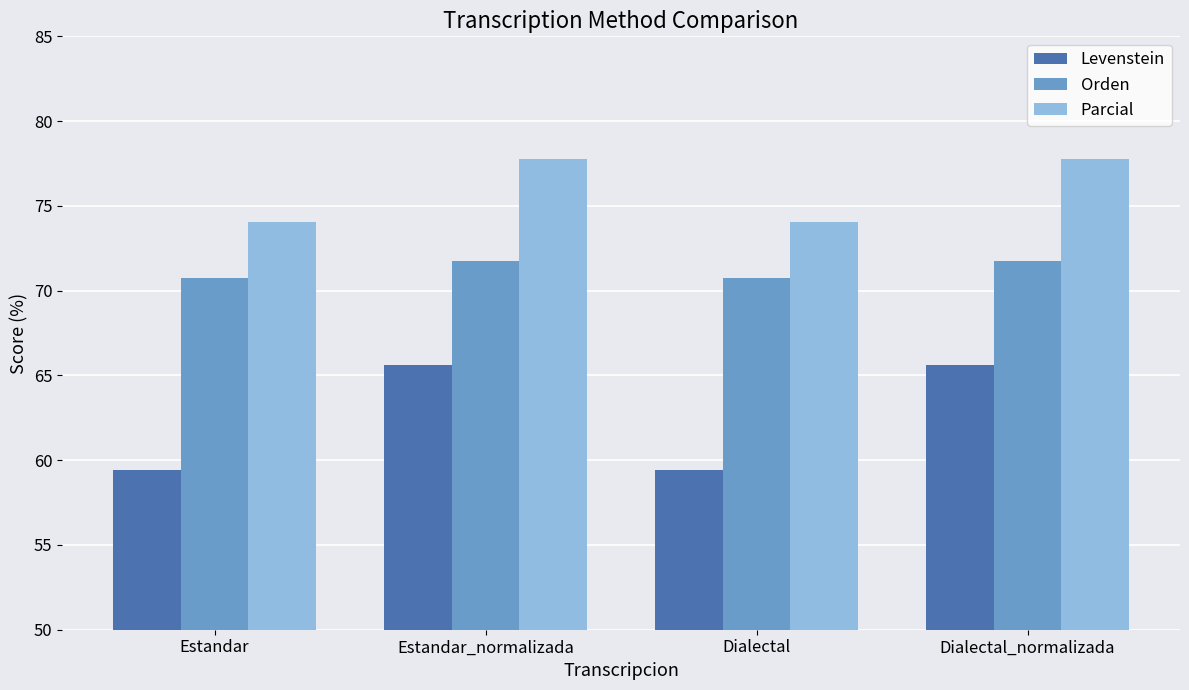

What are all the series names shown in the legend?

Levenstein, Orden, Parcial